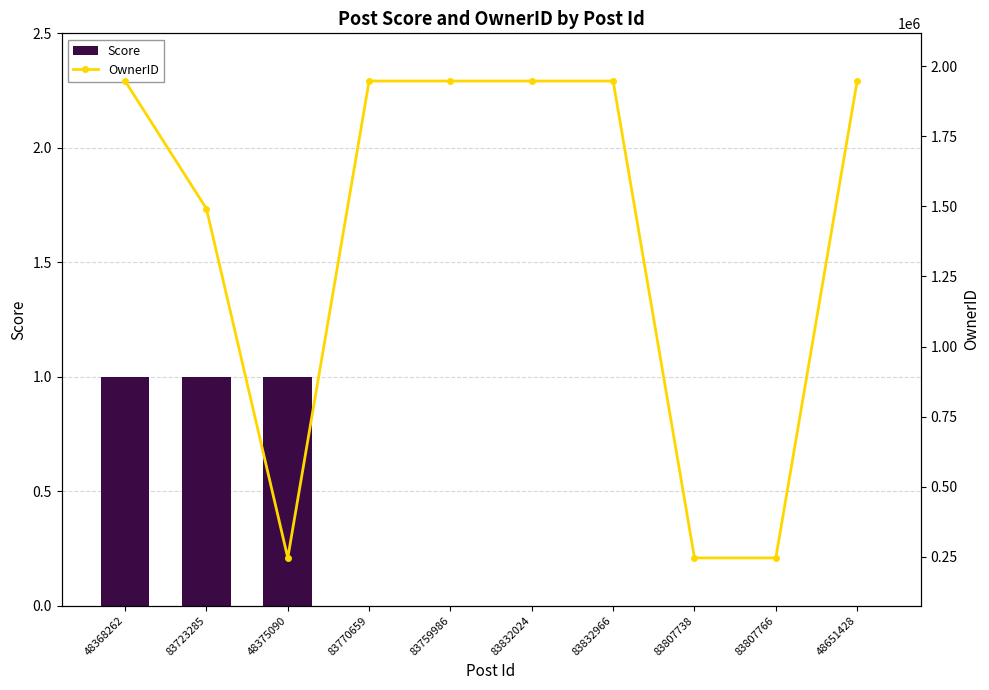

What is the label of the 8th bar from the right?

48375090